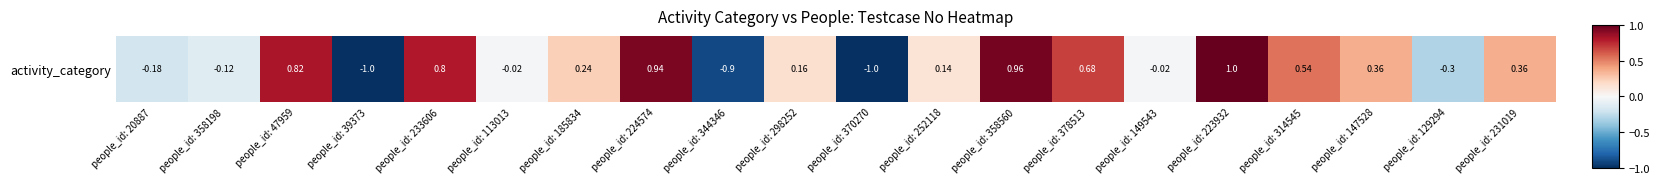

What is the average value?

0.2